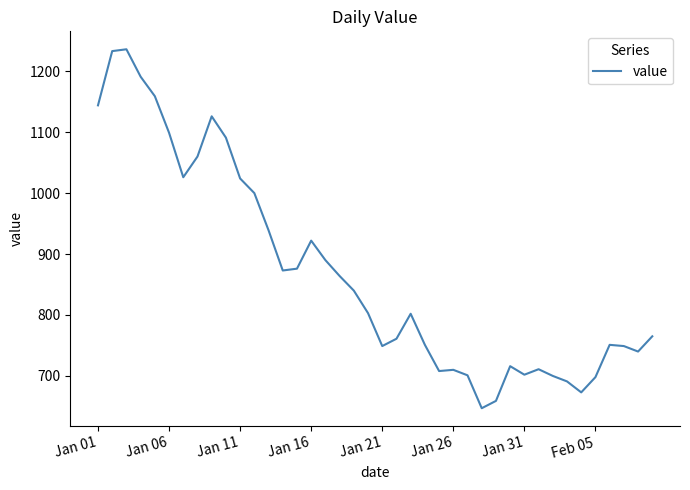

What is the smallest value displayed?

647